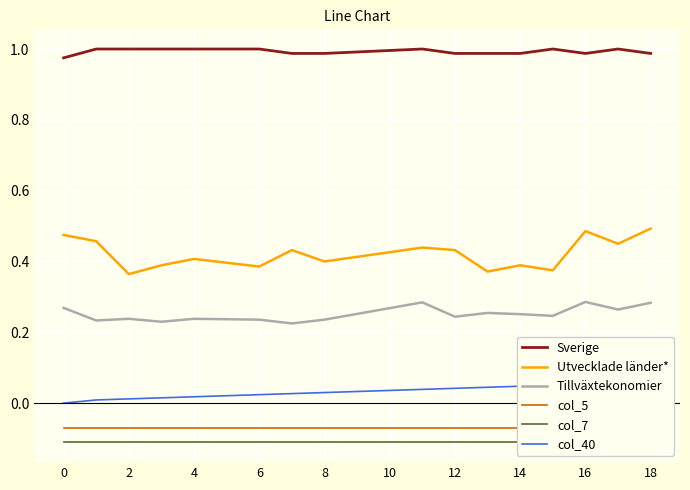

True or false: col_40 has more than 2 points higher than both neighbors.

False